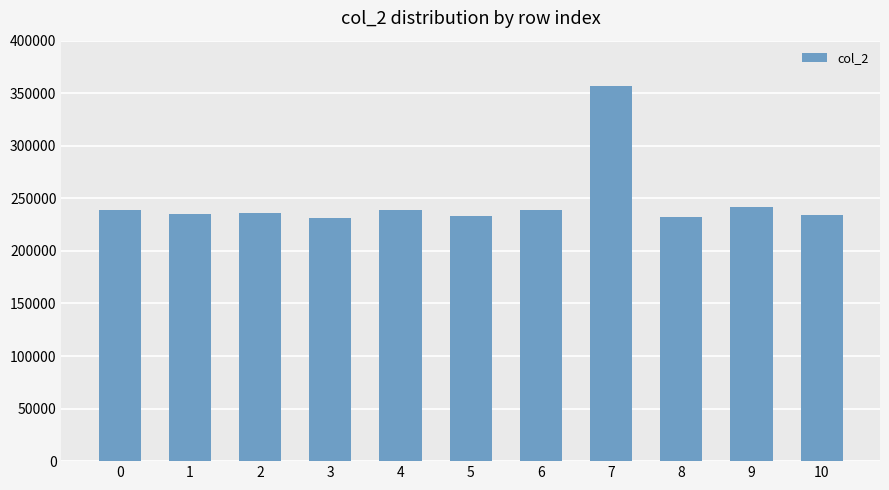

What is the value of the 1st bar from the left?

239125